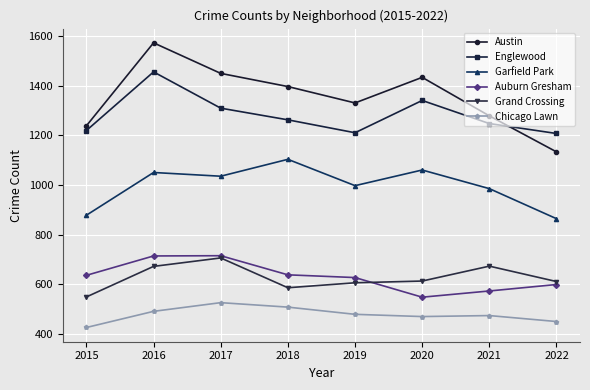

How many data points in Englewood are less than 1262?

4